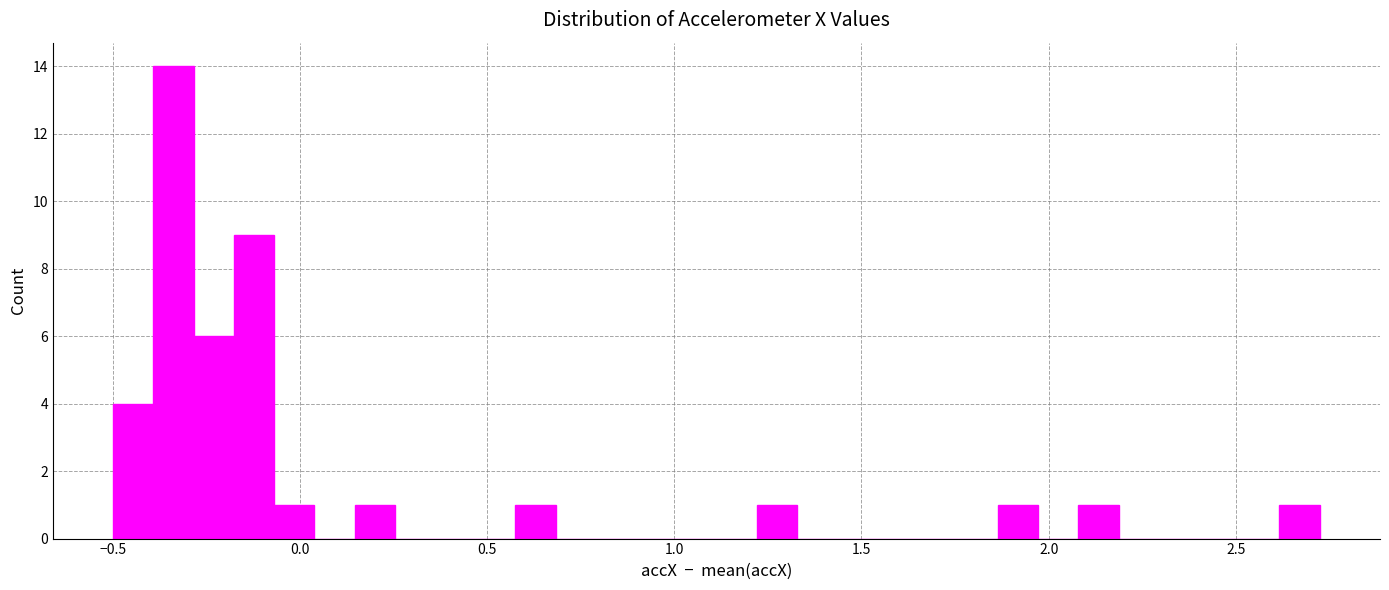

Around what value on the x-axis is the tallest bar? Give the approximate position of its centre, as read against the axis.

-0.35